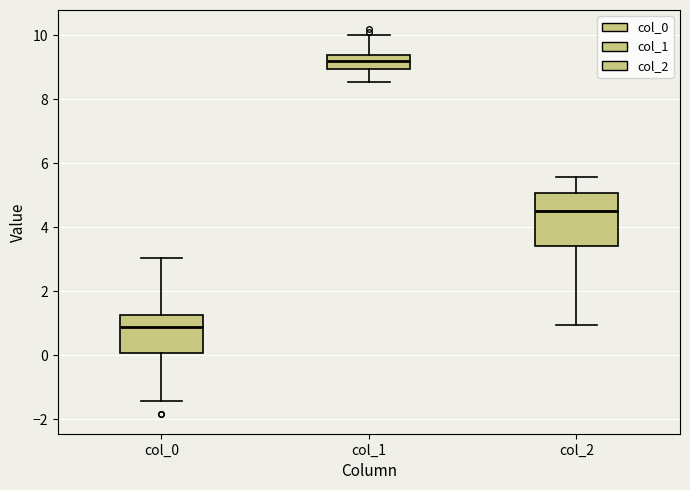

Which box's median line is the highest?

col_1